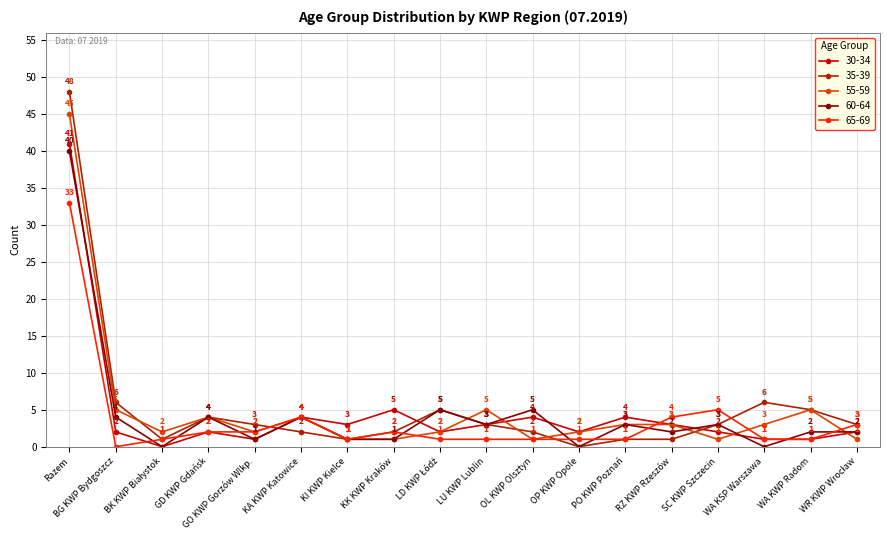

What value does the 60-64 series have at RZ KWP Rzeszów?

2